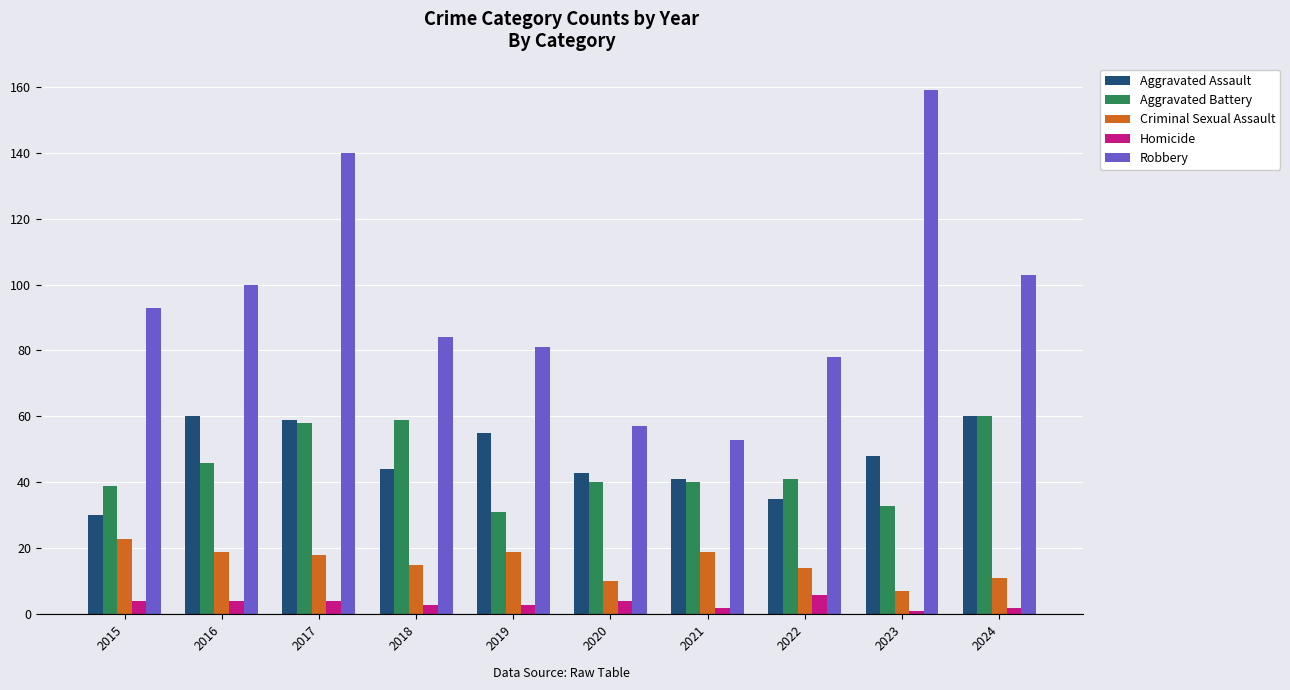

What is the total value across all series at 2017?

279